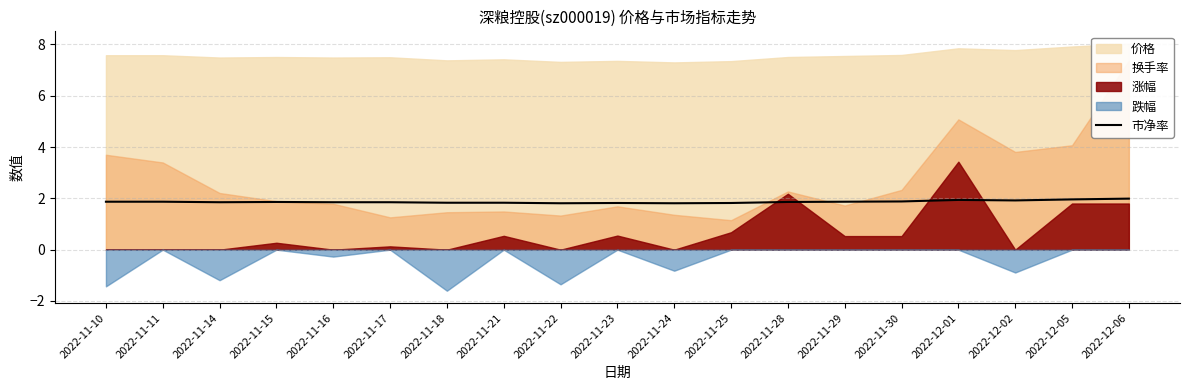

List the labels in order of value, largest first.

2022-12-06, 2022-12-05, 2022-12-01, 2022-12-02, 2022-11-30, 2022-11-10, 2022-11-11, 2022-11-29, 2022-11-15, 2022-11-28, 2022-11-14, 2022-11-16, 2022-11-17, 2022-11-18, 2022-11-21, 2022-11-23, 2022-11-25, 2022-11-22, 2022-11-24